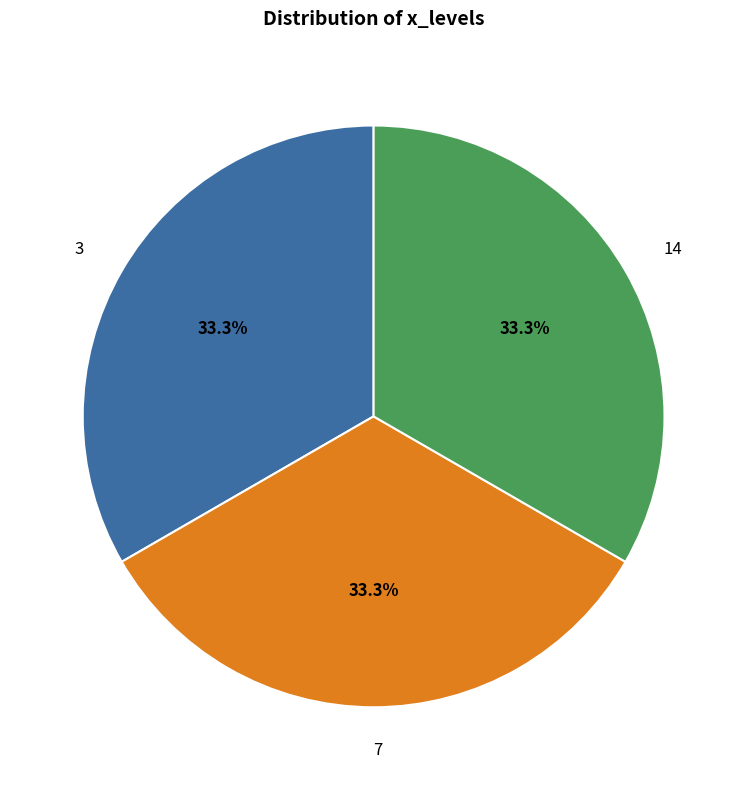

True or false: 14 accounts for 29% of the total.

False